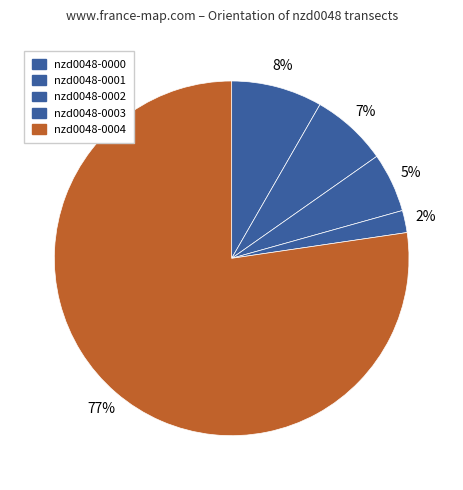

To the nearest percent, what is the difference between the nzd0048-0001 and nzd0048-0000 slice percentages?

1%